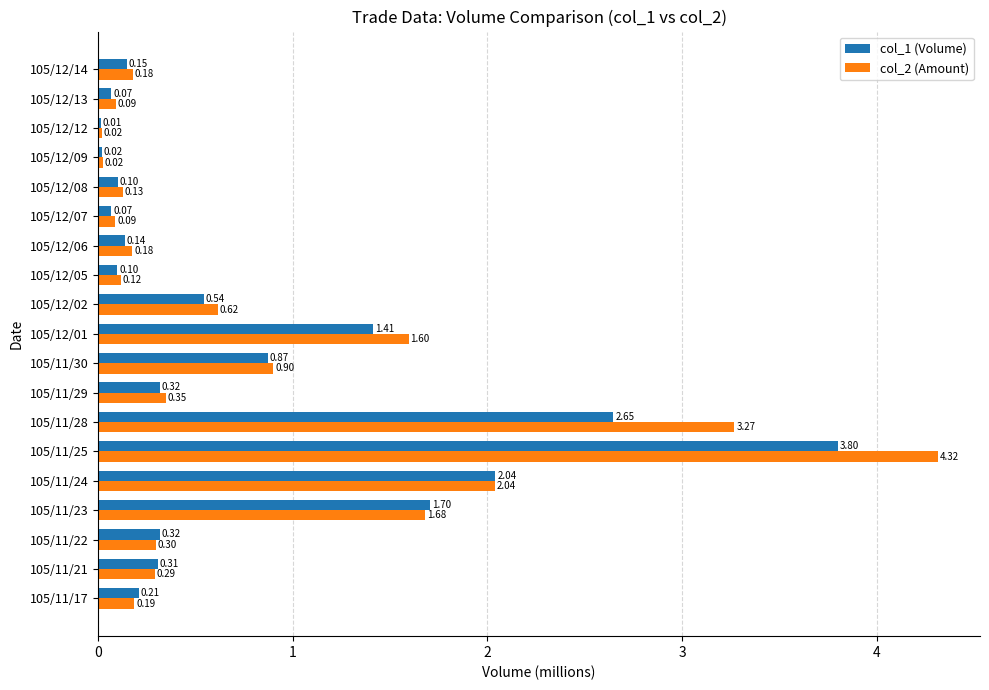

Is the value of col_1 (Volume) at 105/12/02 greater than the value of col_2 (Amount) at 105/12/14?

Yes